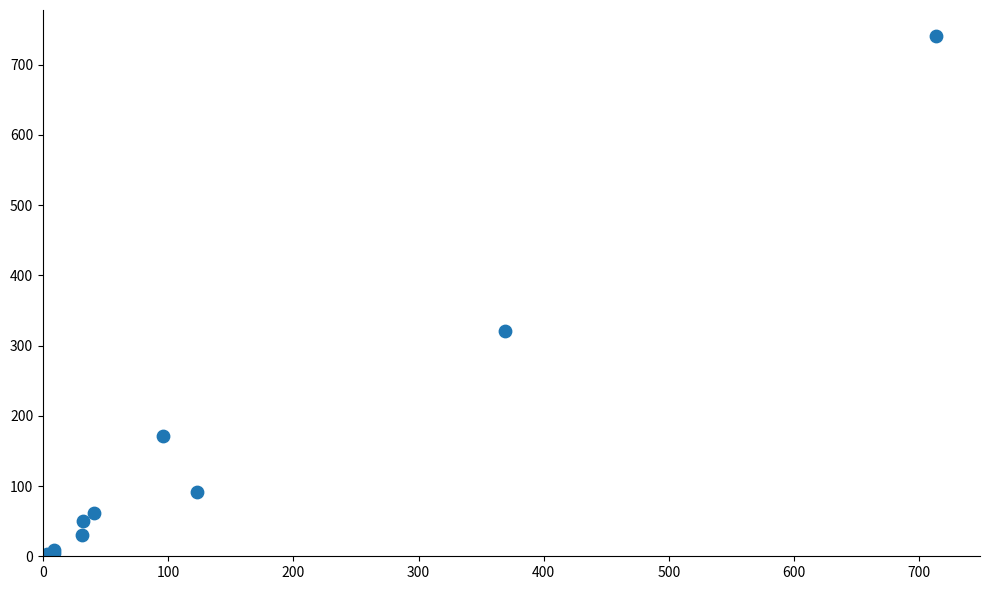

What Y value in the scatter plot is closest to 372?

321